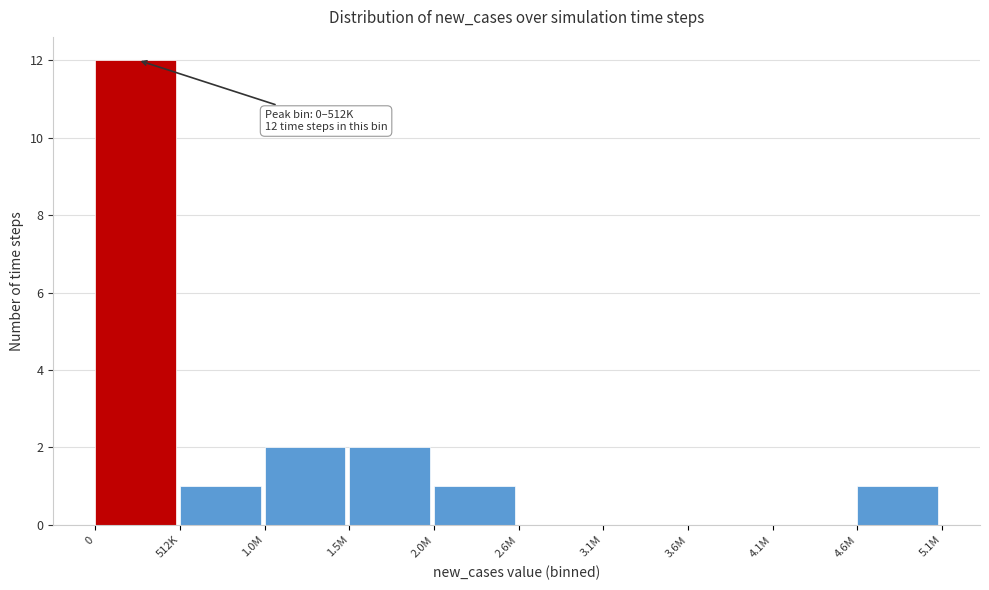

Reading left to right, transcribe all the data shown in this chart.

0=12	512K=1	1.0M=2	1.5M=2	2.0M=1	2.6M=0	3.1M=0	3.6M=0	4.1M=0	4.6M=1